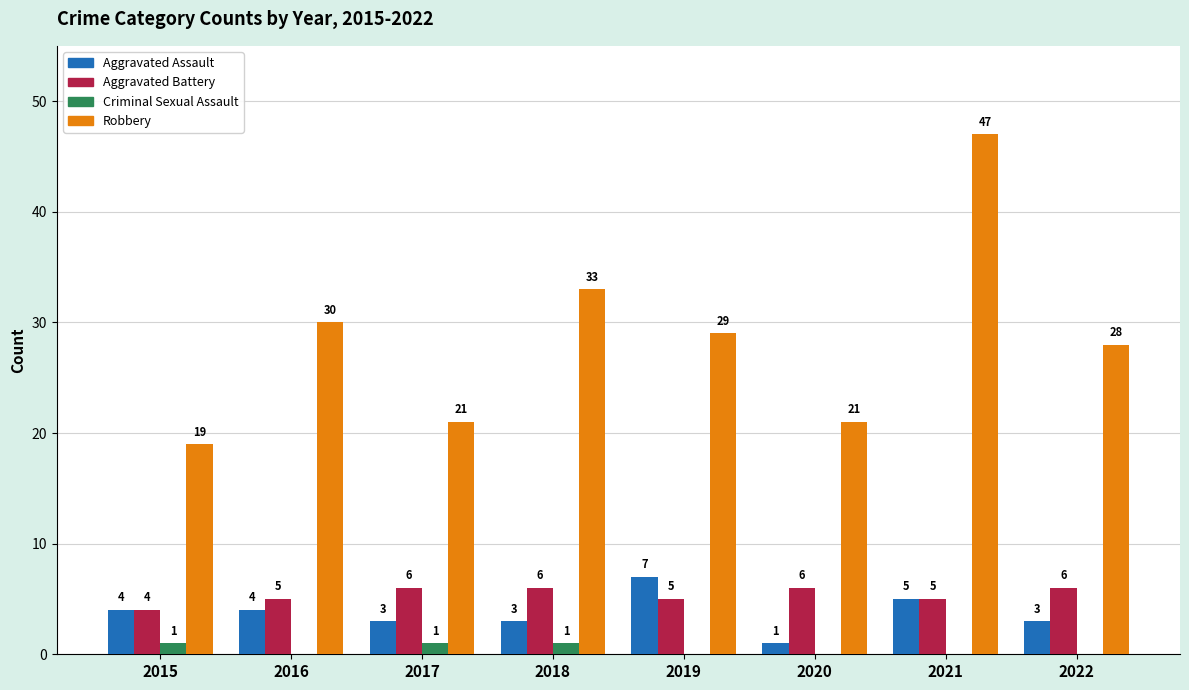

Which series changed the most between 2020 and 2021?

Robbery